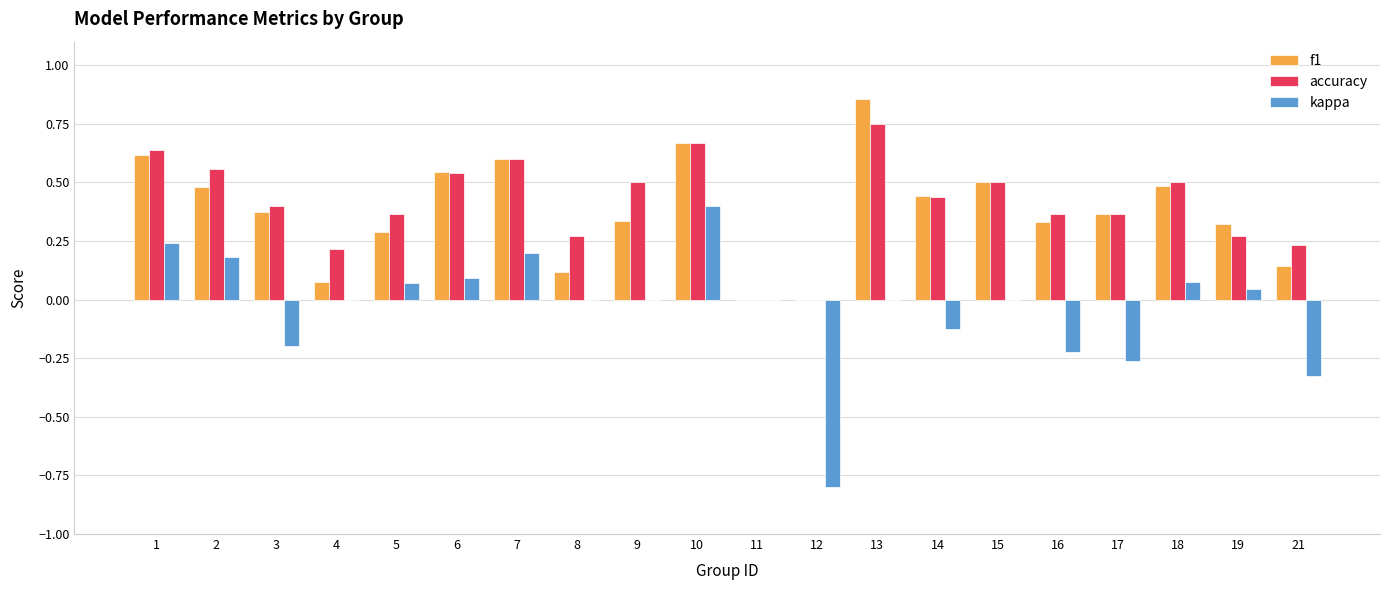

The value of f1 at 18 is 0.7. True or false?

False